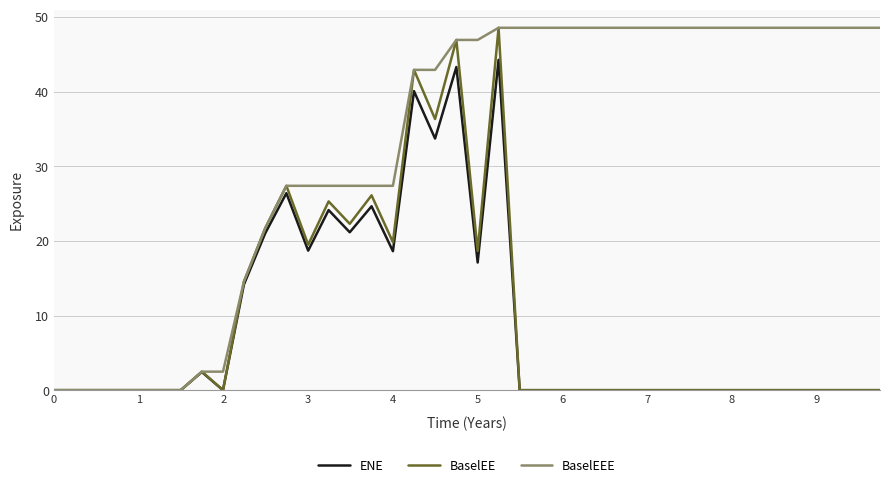

Which series has the largest total across all categories?

BaselEEE